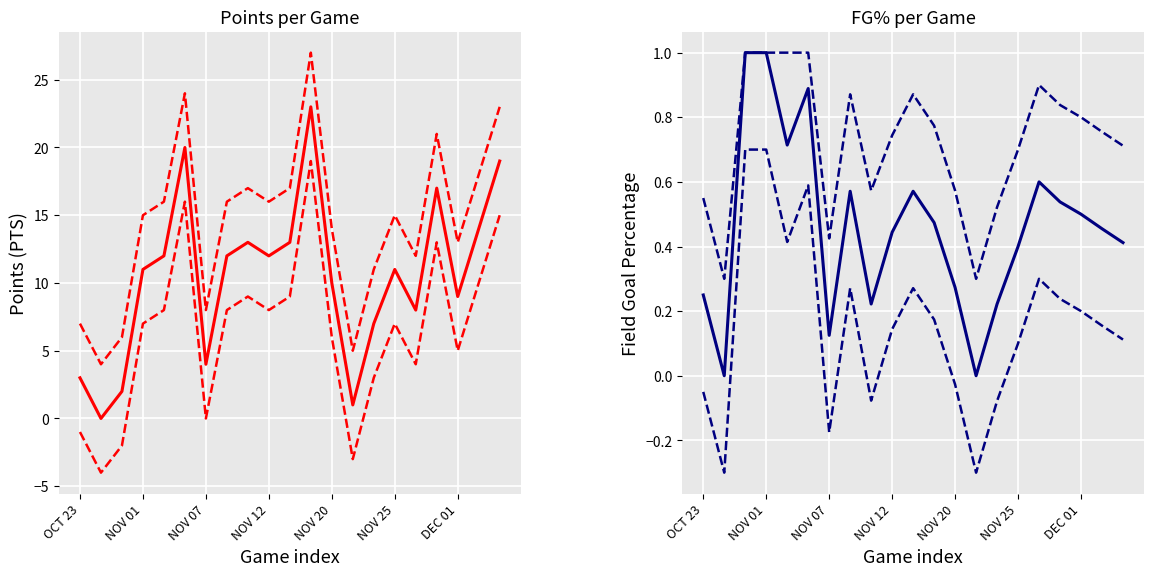

True or false: PTS upper and FG_PCT intersect in this chart.

False